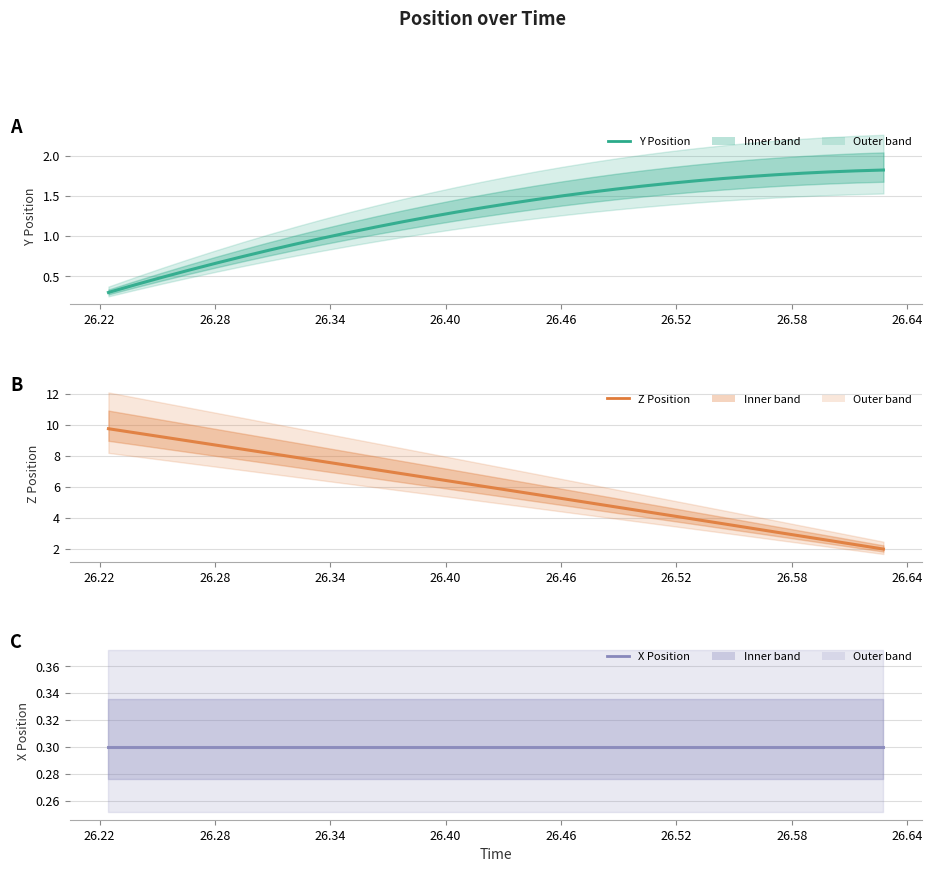

Which series has the largest range (max minus min)?

Z Position